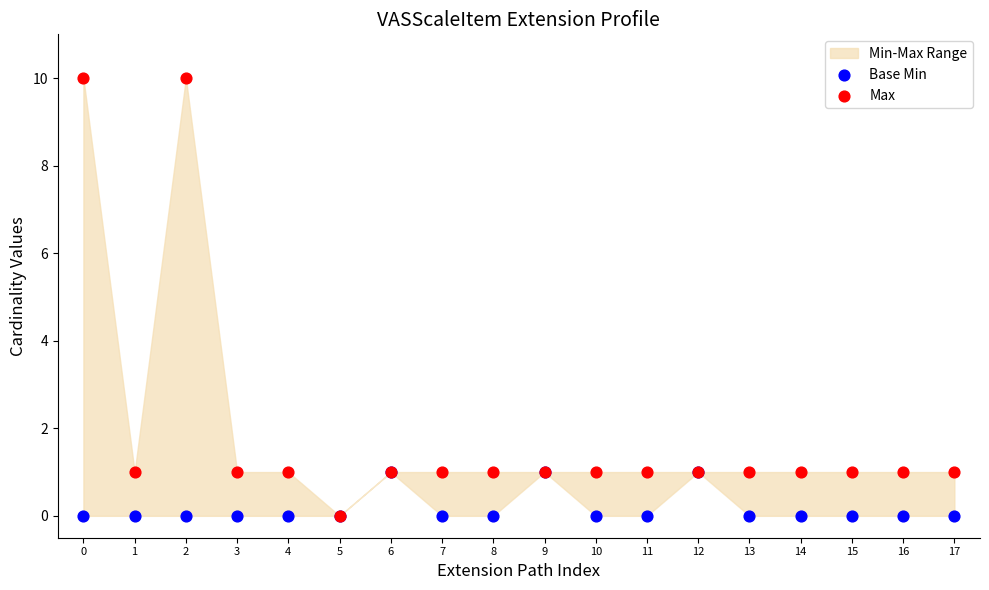

Which series contains the highest Y value?

Max